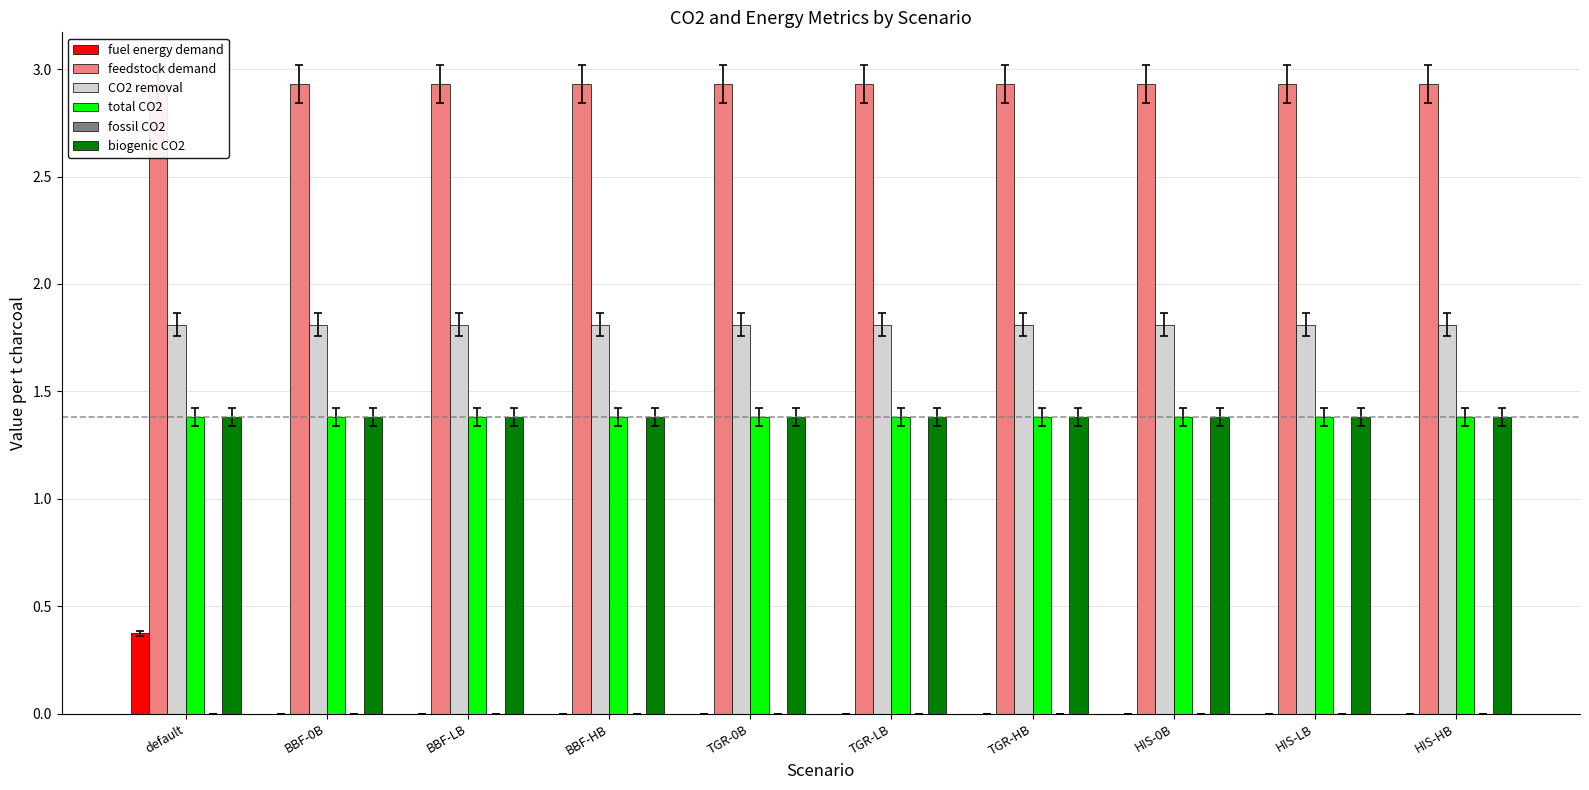

What is the label of the 9th bar from the left?

HIS-LB